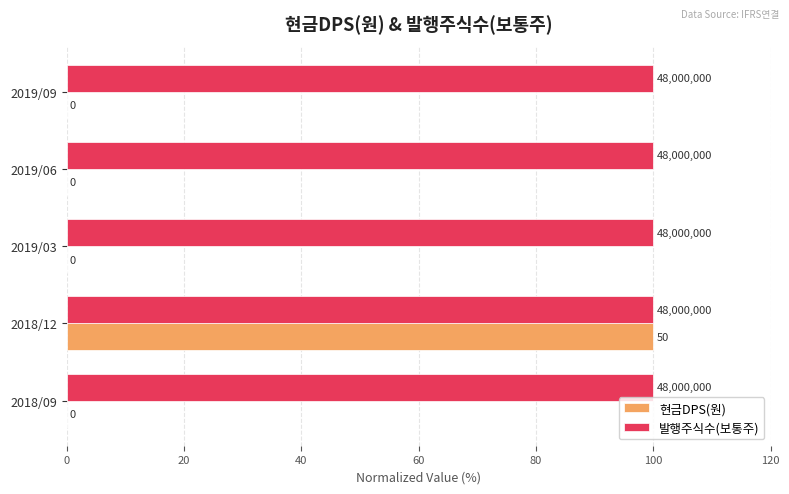

What is the maximum value shown in the chart?

100.0